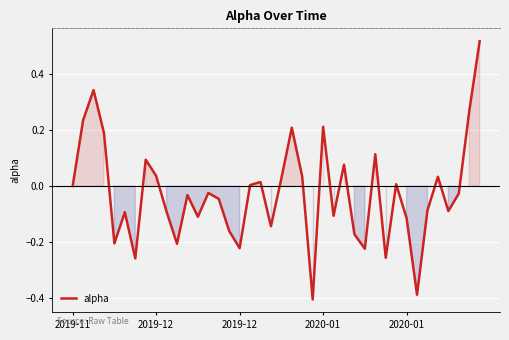

What is the difference between the maximum and minimum values?

0.9